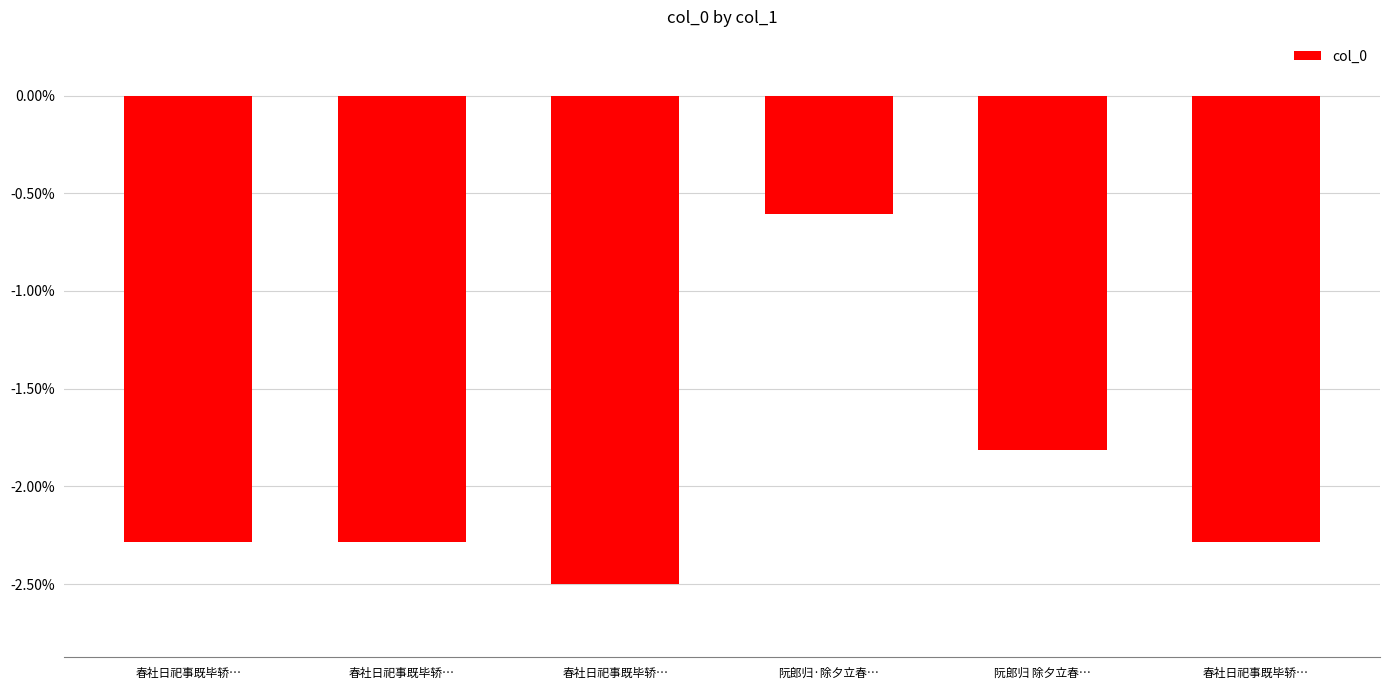

The chart shows a value of -2.5 at 春社日祀事既毕轿…. True or false?

True